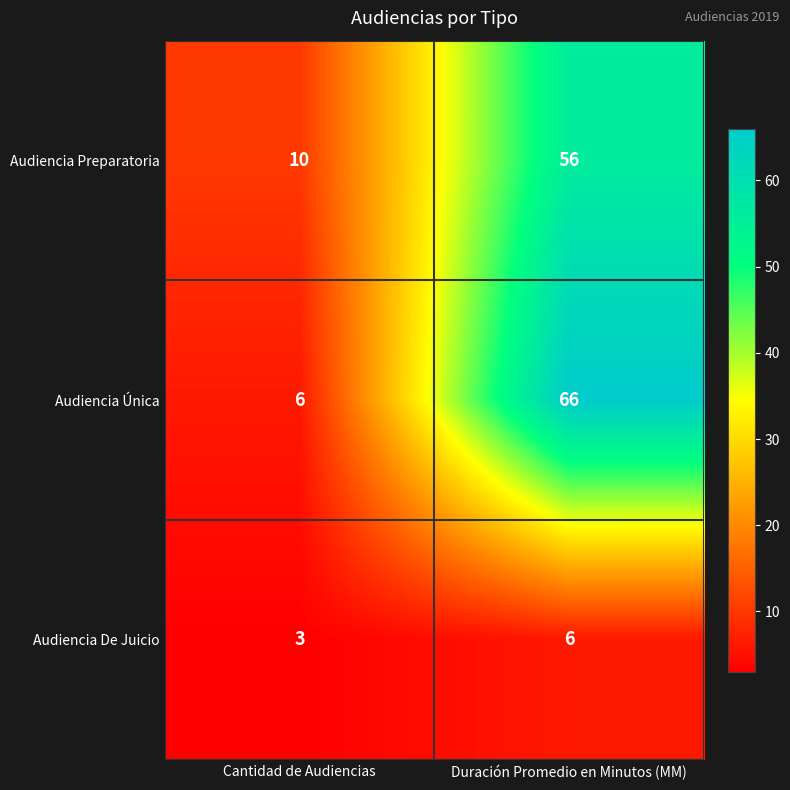

At which label does Audiencia De Juicio reach its minimum?

Cantidad de Audiencias